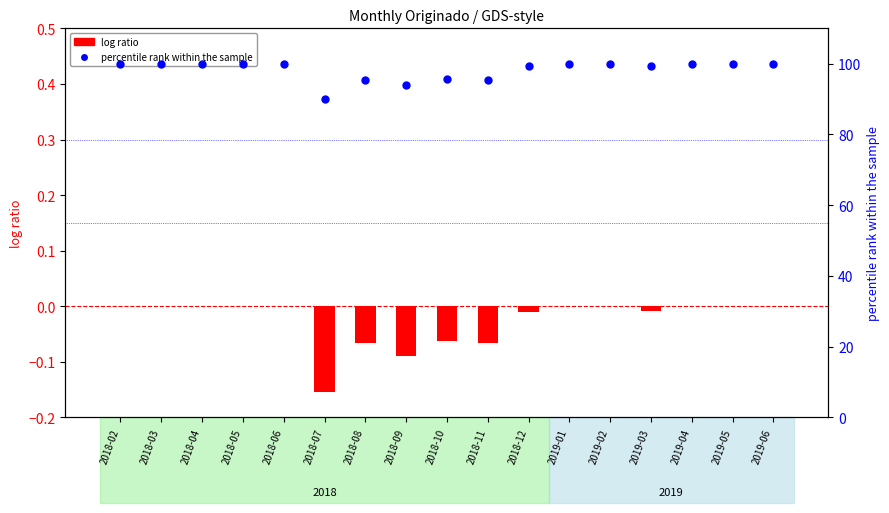

Is the value of percentile rank within the sample at 2018-05 greater than the value of log ratio at 2018-09?

Yes